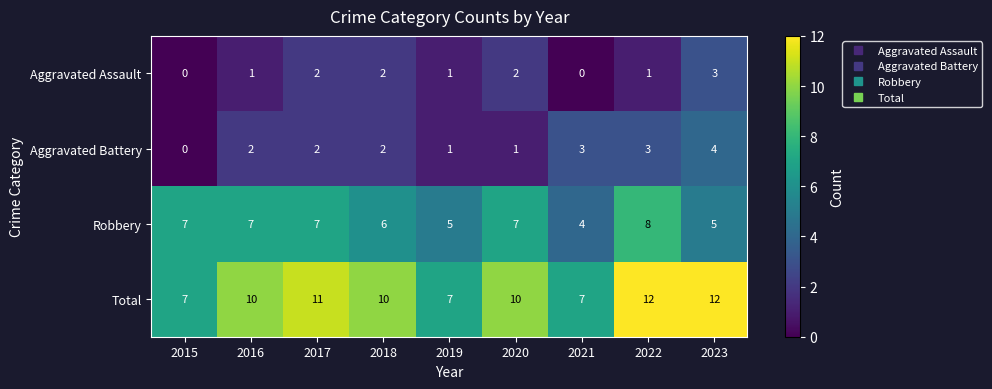

The value of Aggravated Assault at 2023 is 3. True or false?

True